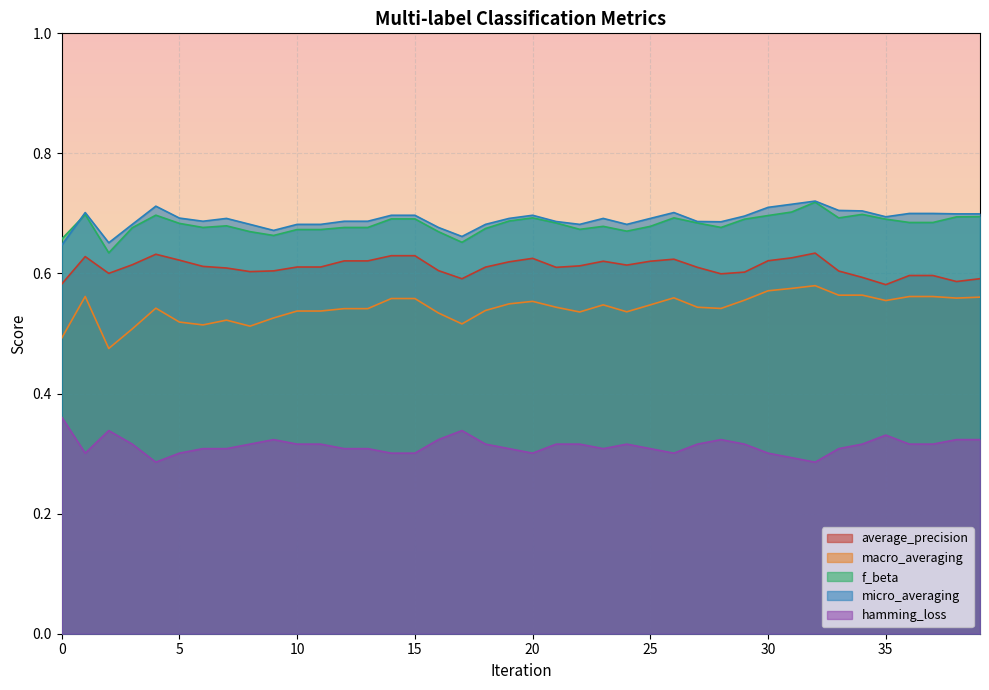

Between 0 and 12, which series saw the biggest shift?

hamming_loss